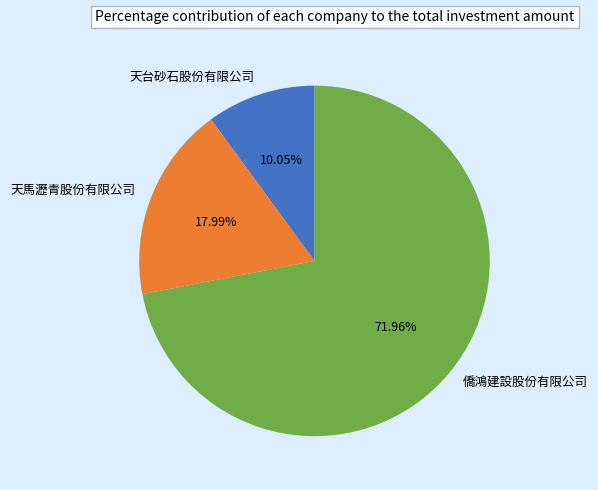

Is there any slice that represents more than half of the pie?

Yes